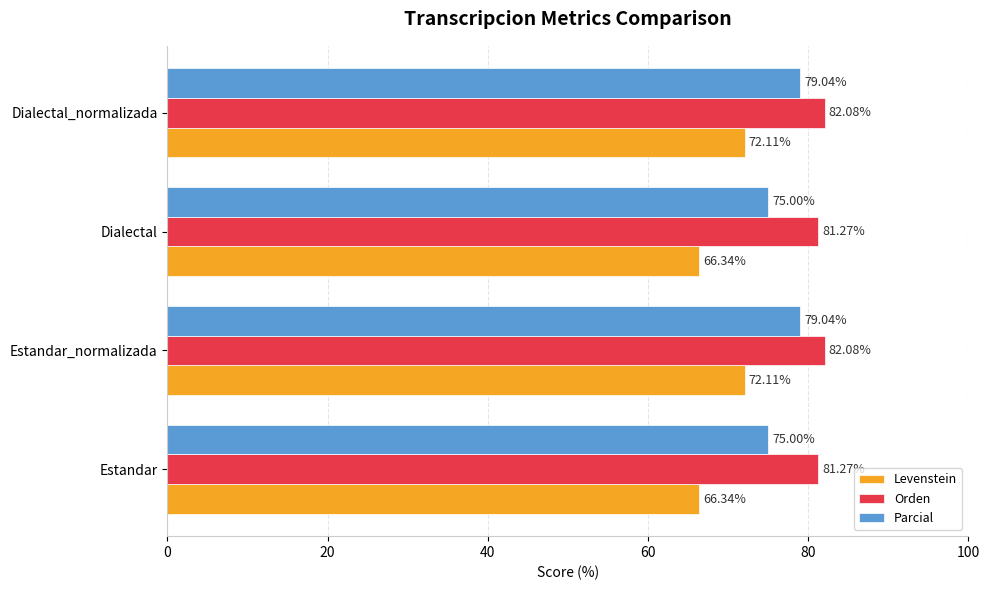

What are all the series names shown in the legend?

Levenstein, Orden, Parcial